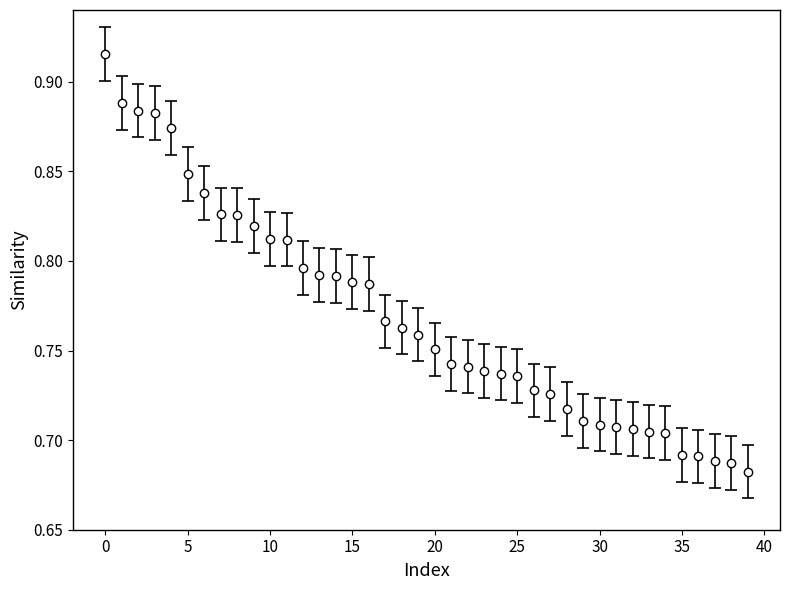

What is the sum of all values?

30.8